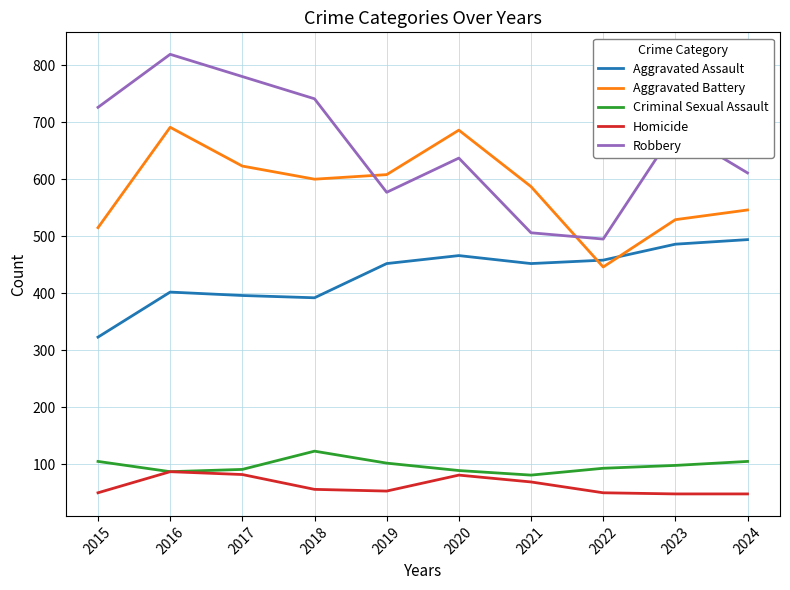

At which category is the sum across all series the highest?

2016